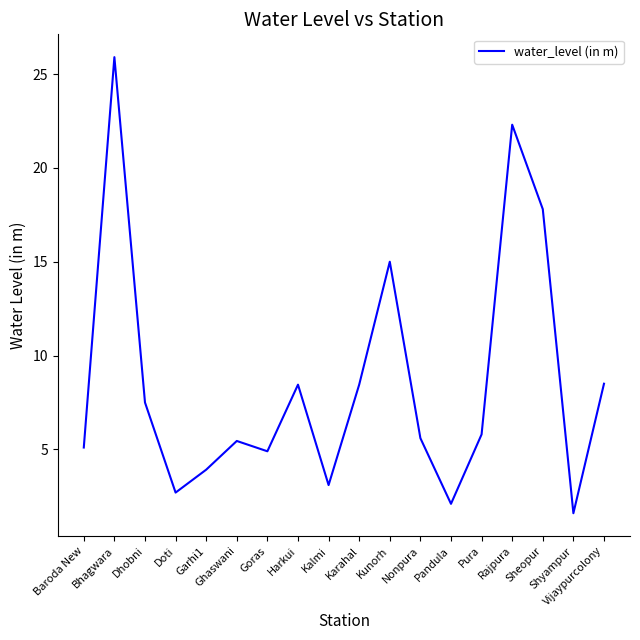

What is the ratio of the value at Shyampur to the value at Kunorh?

0.1